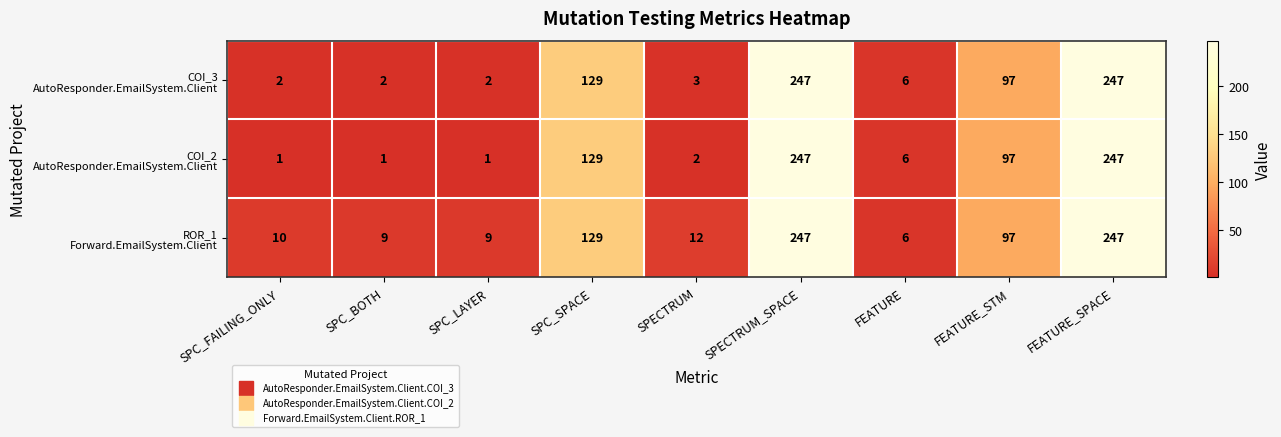

What is the total value across all series at SPECTRUM_SPACE?

741